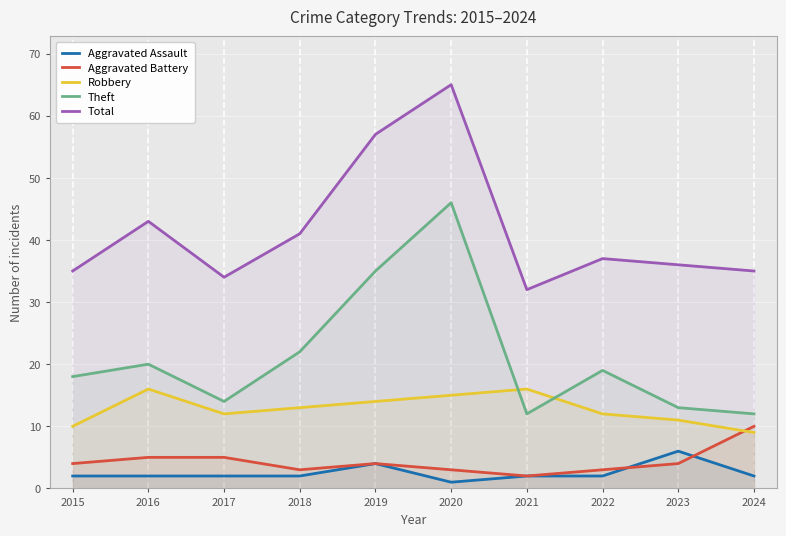

The Aggravated Battery series shows 5 at 2017. True or false?

True